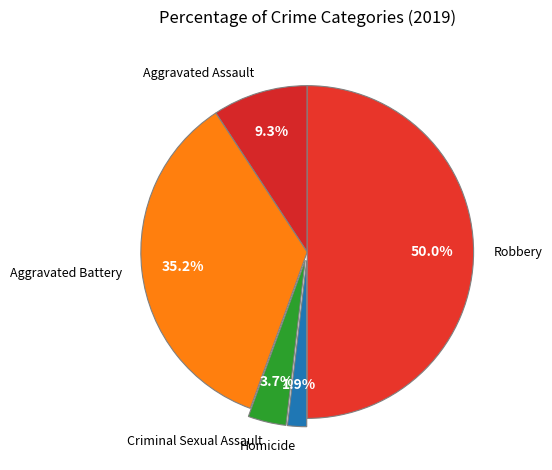

The Aggravated Assault slice represents 22% of the pie. True or false?

False